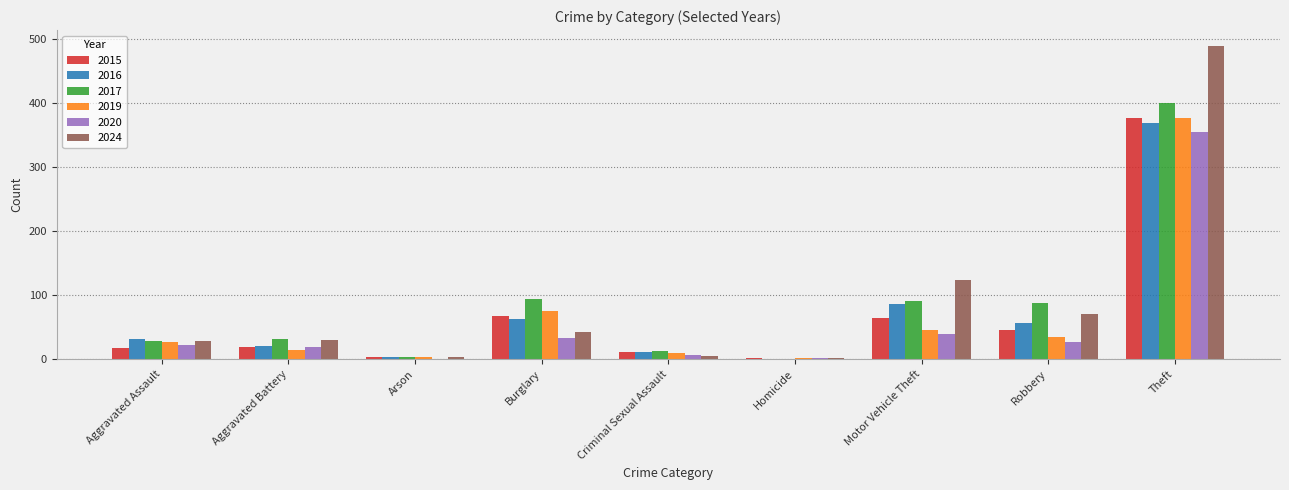

What is the maximum value for 2024?

489